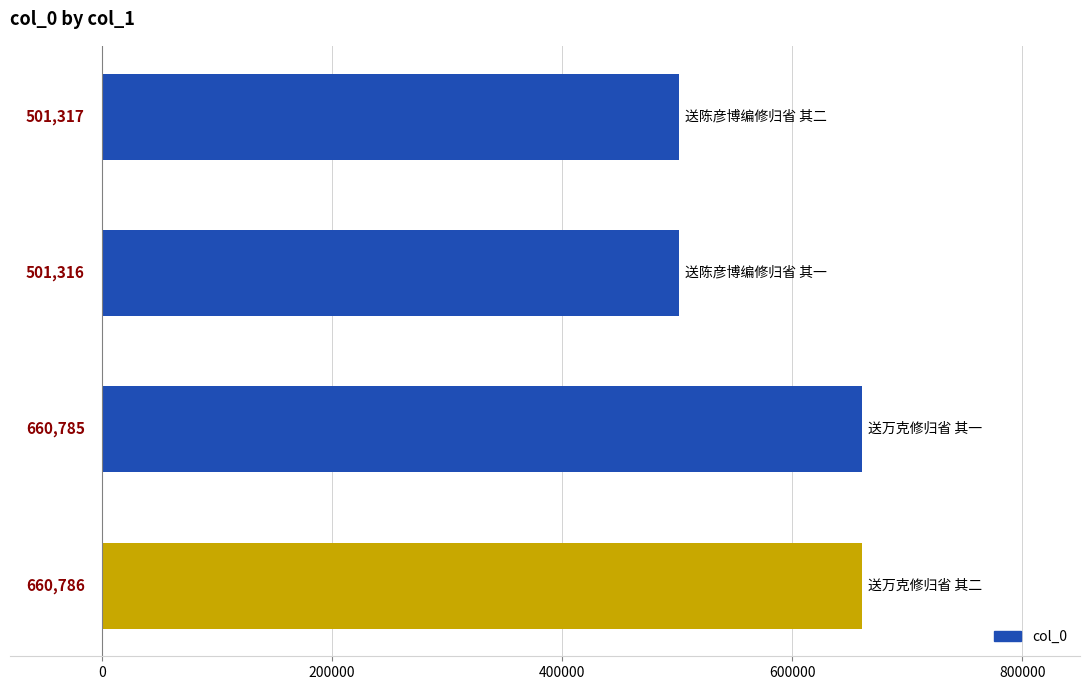

How many series are shown in this chart?

1